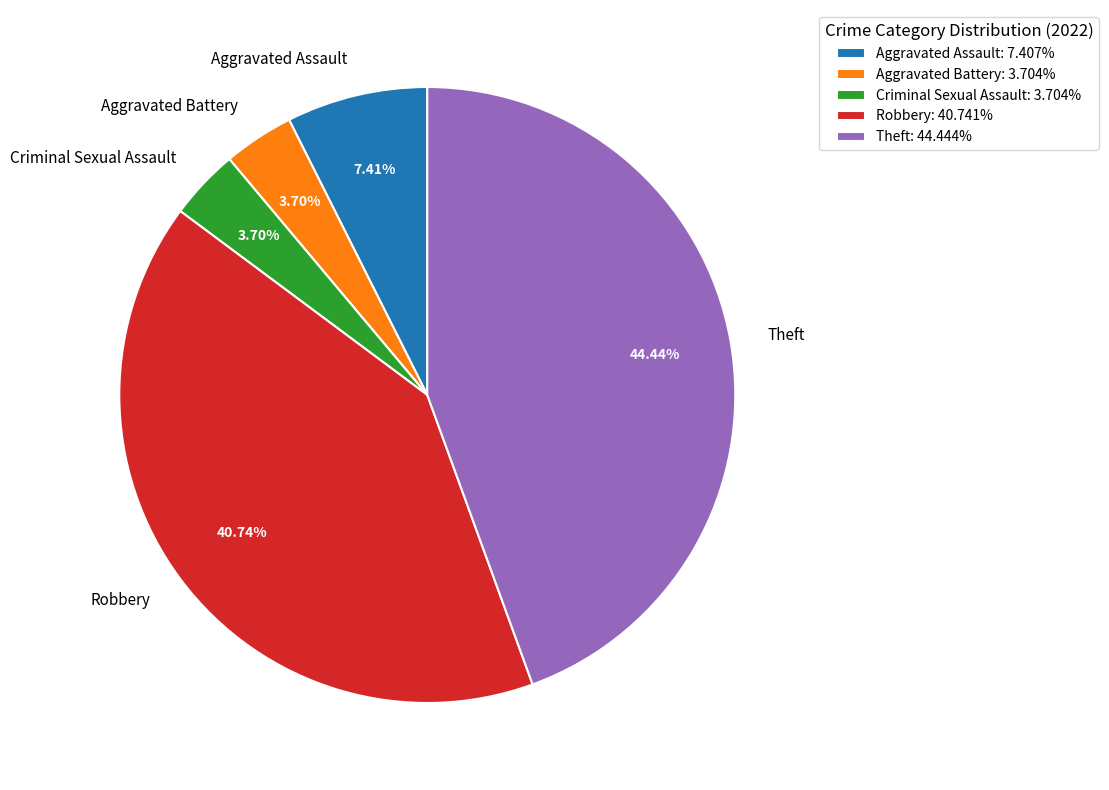

Combined, do Aggravated Battery and Criminal Sexual Assault account for over 50%?

No